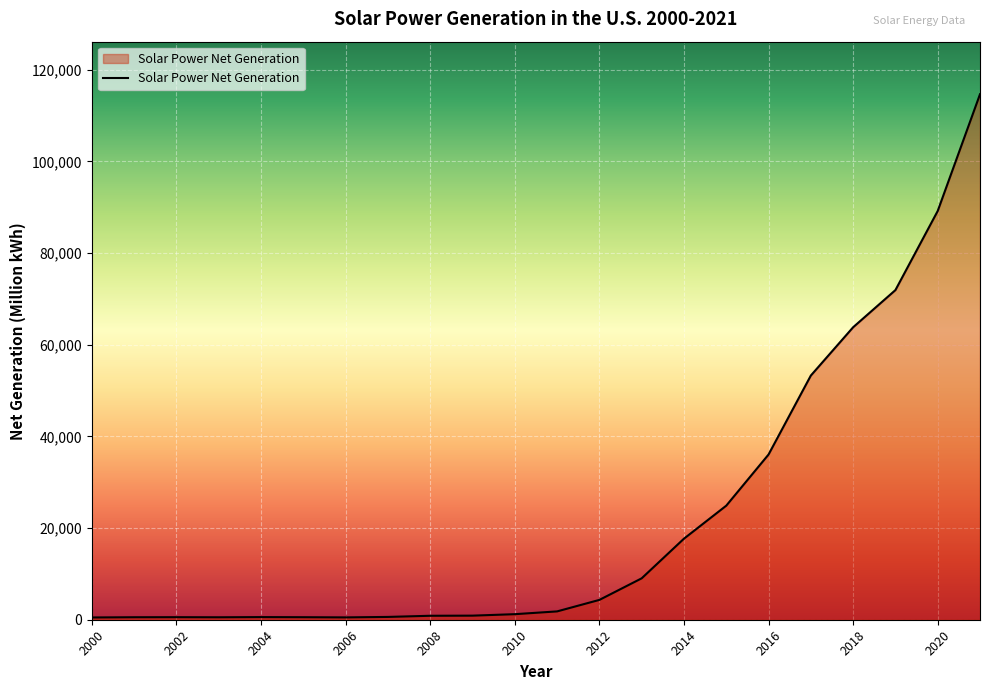

How many series are shown in this chart?

1